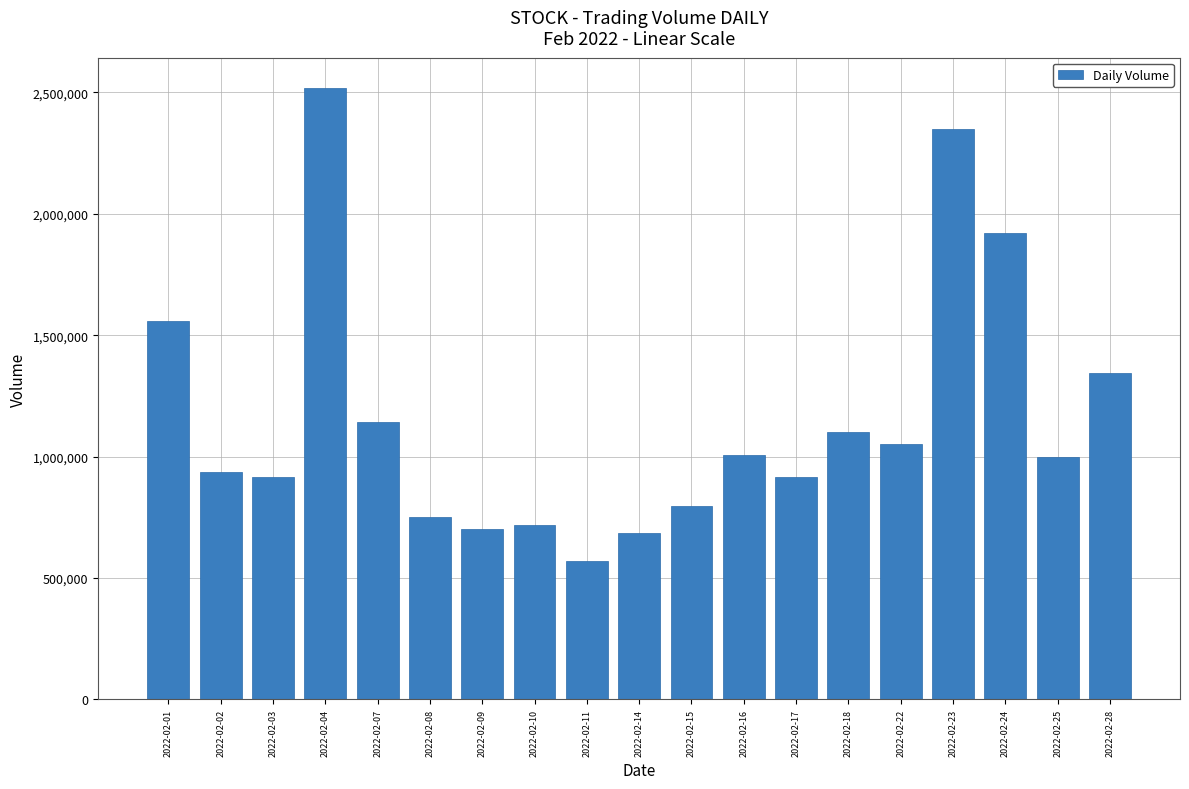

What is the change in value from 2022-02-07 to 2022-02-28?

+199358